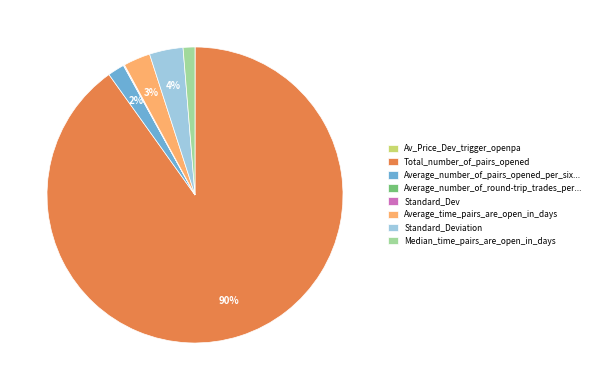

To the nearest percent, what is the difference between the largest and smallest slice percentages?

90%